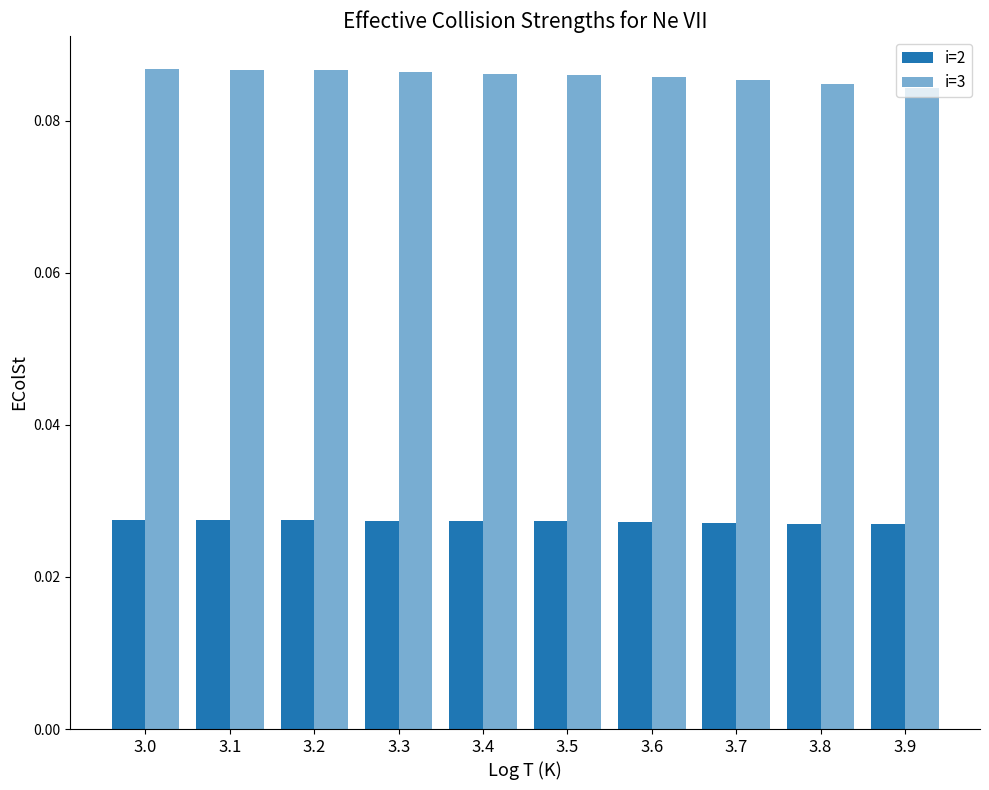

Reading left to right, list all the values displayed in this chart.

i=2: 0.0	0.0	0.0	0.0	0.0	0.0	0.0	0.0	0.0	0.0
i=3: 0.1	0.1	0.1	0.1	0.1	0.1	0.1	0.1	0.1	0.1